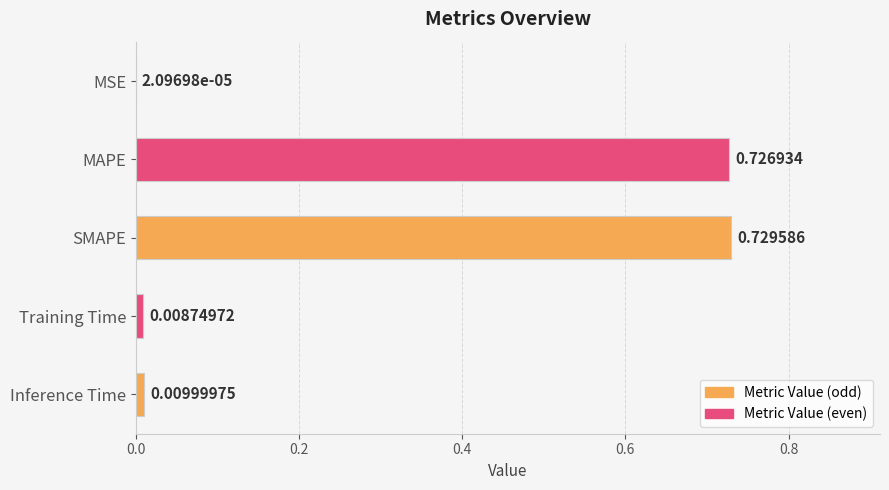

At which category does the chart reach its peak across all series?

SMAPE